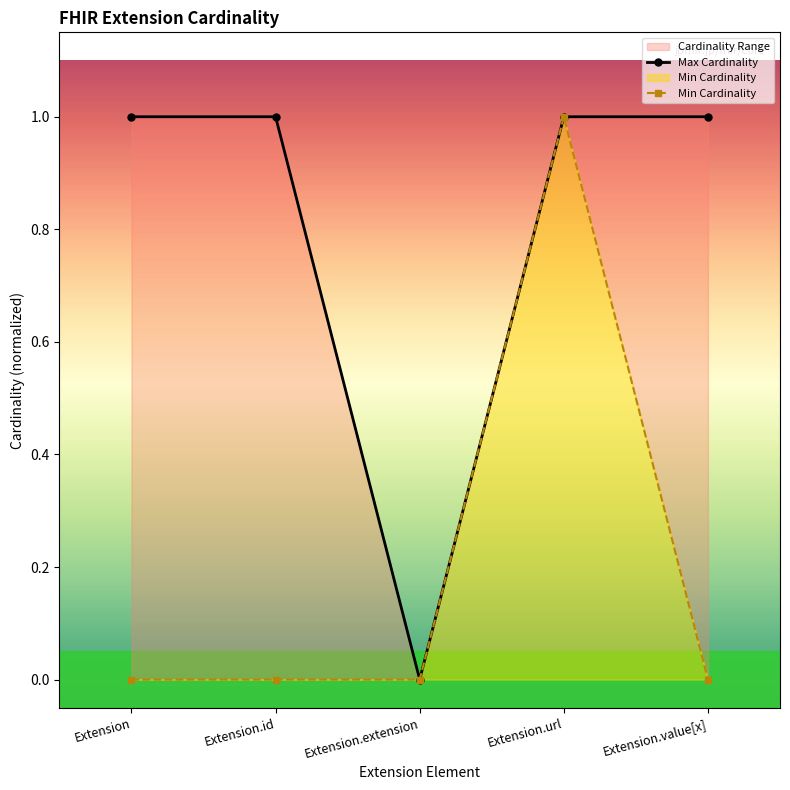

What position from the right is Extension.url?

2